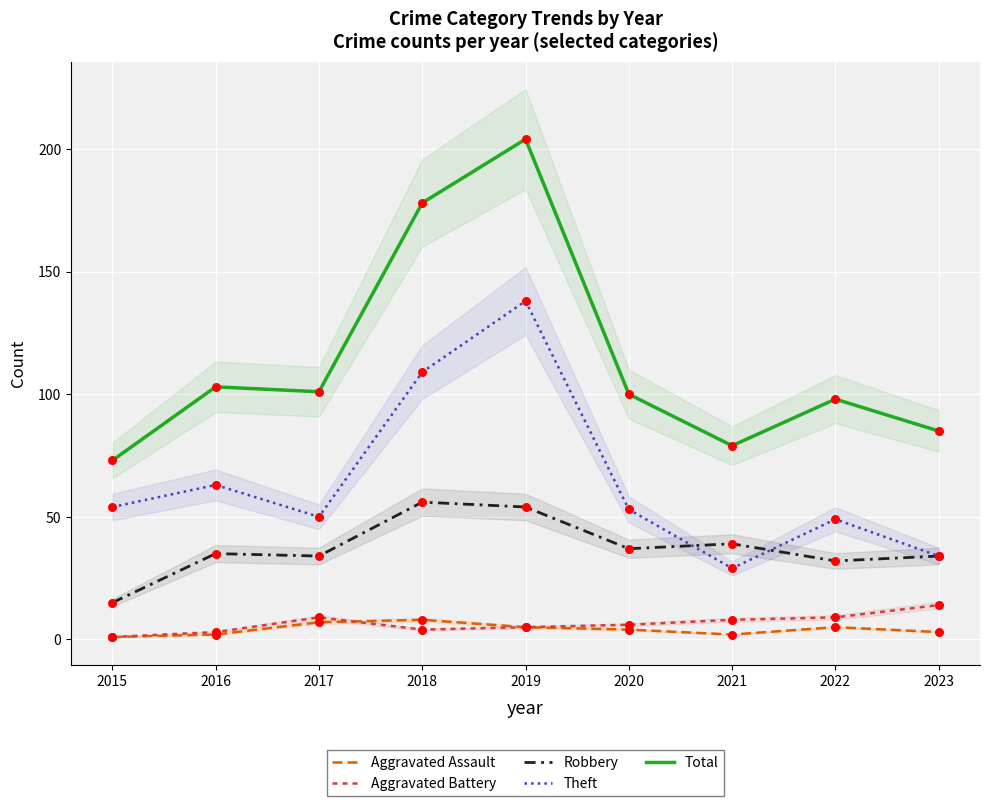

Is the value of Robbery at 2015 greater than the value of Aggravated Assault at 2018?

Yes